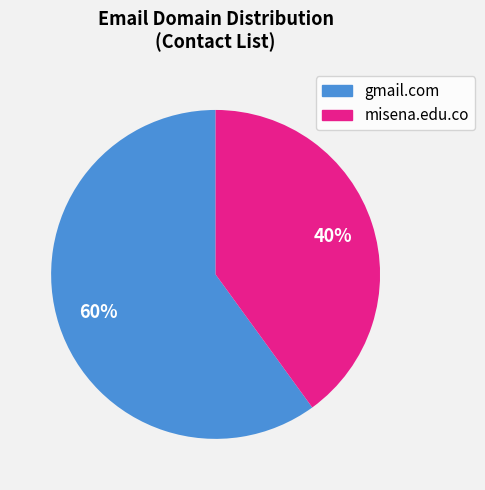

To the nearest percent, what is the difference between the largest and smallest slice percentages?

20%